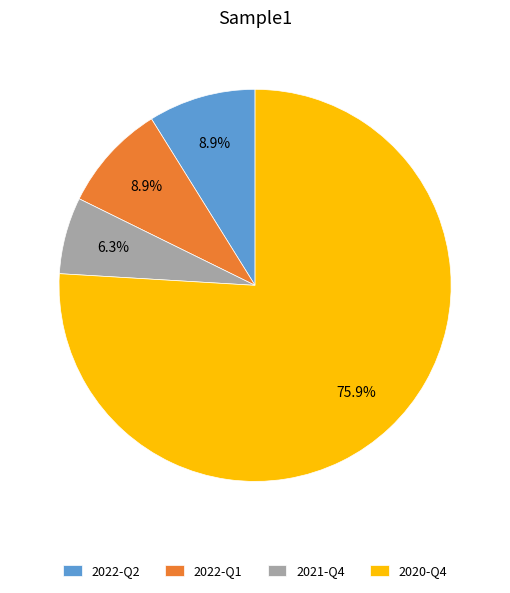

Which category has the biggest portion of the pie?

2020-Q4